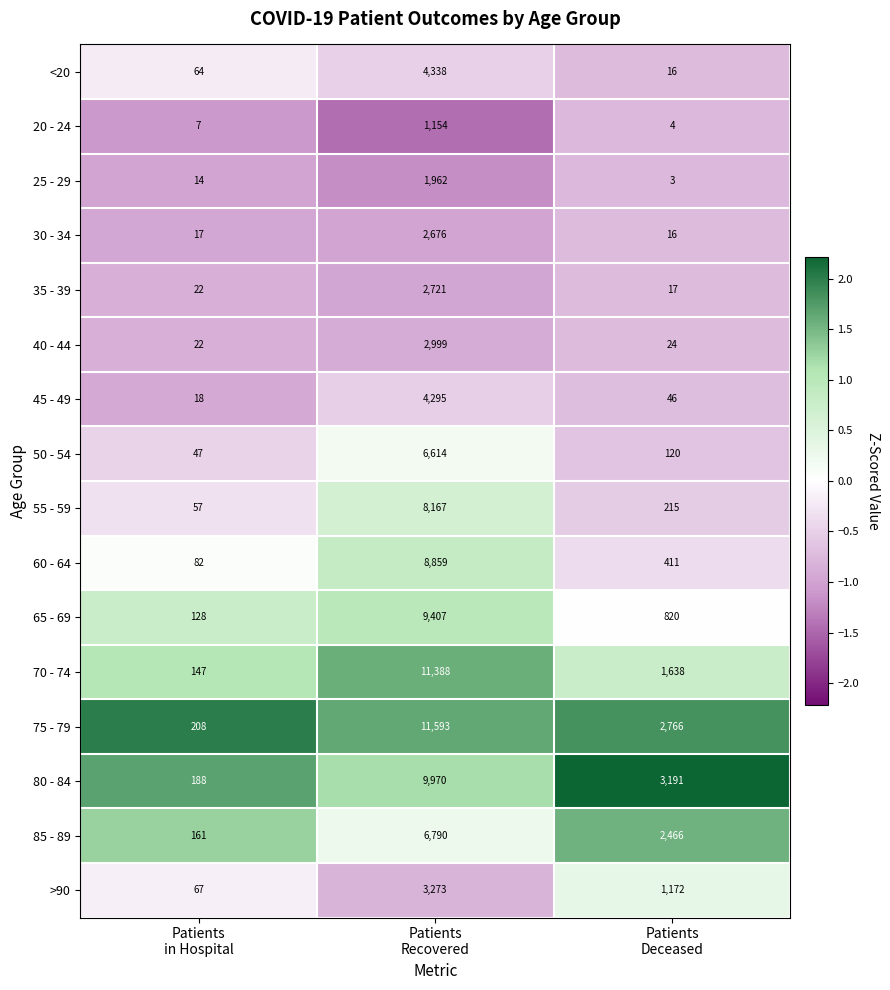

List the series in order of their peak value, lowest first.

20 - 24, 25 - 29, 30 - 34, 35 - 39, 40 - 44, >90, 45 - 49, <20, 50 - 54, 85 - 89, 55 - 59, 60 - 64, 65 - 69, 80 - 84, 70 - 74, 75 - 79